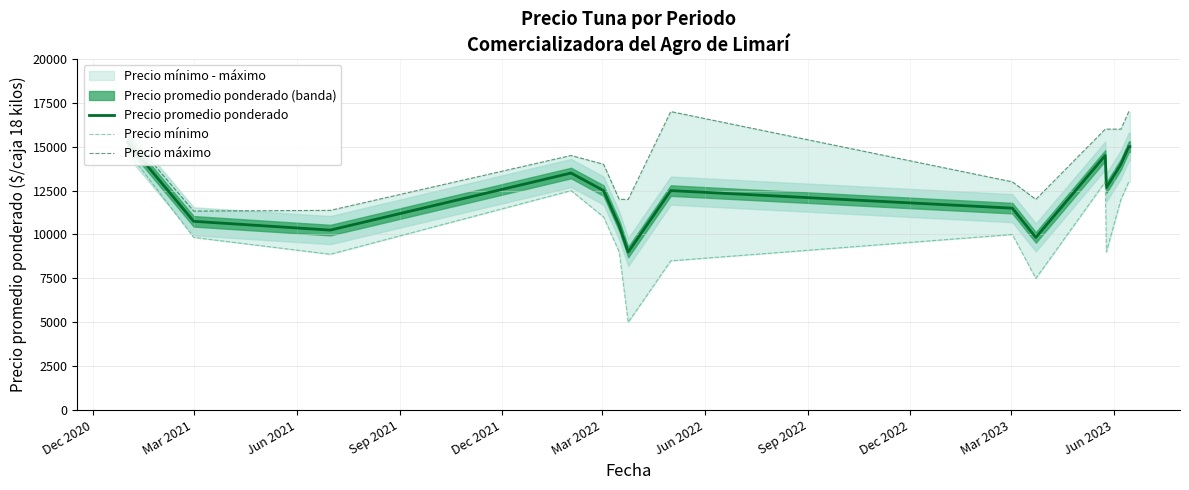

List the series in order of their overall mean, highest first.

Precio máximo, Precio promedio ponderado, Precio mínimo